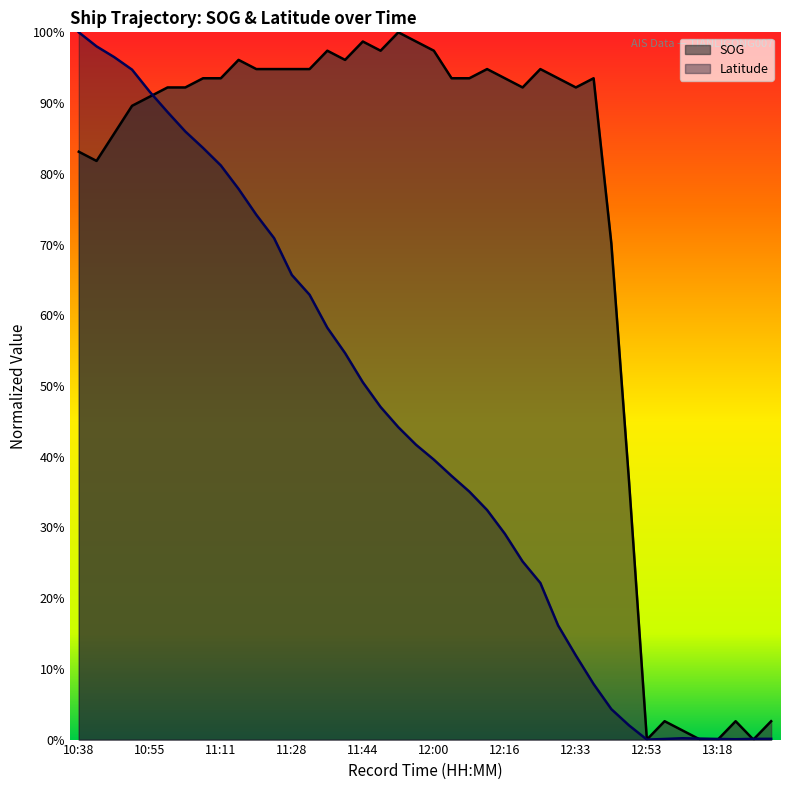

How many values in Latitude are above zero?

39